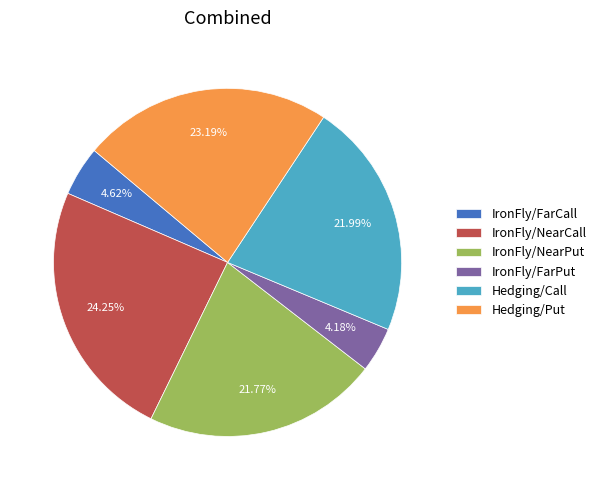

Approximately how many times larger is the value at IronFly/NearPut compared to IronFly/FarPut?

5.2